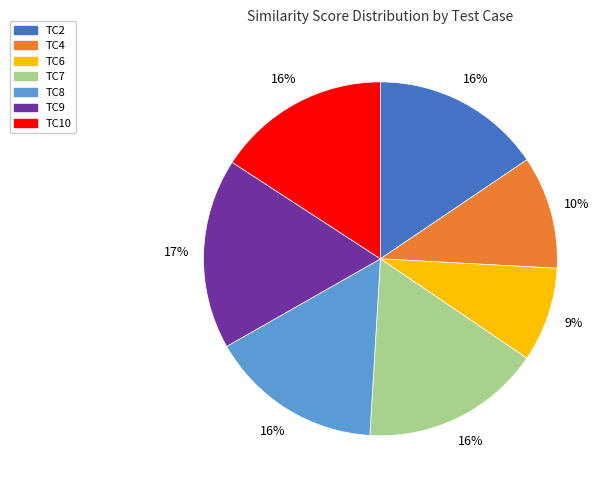

To the nearest percent, what is the average slice percentage?

14%